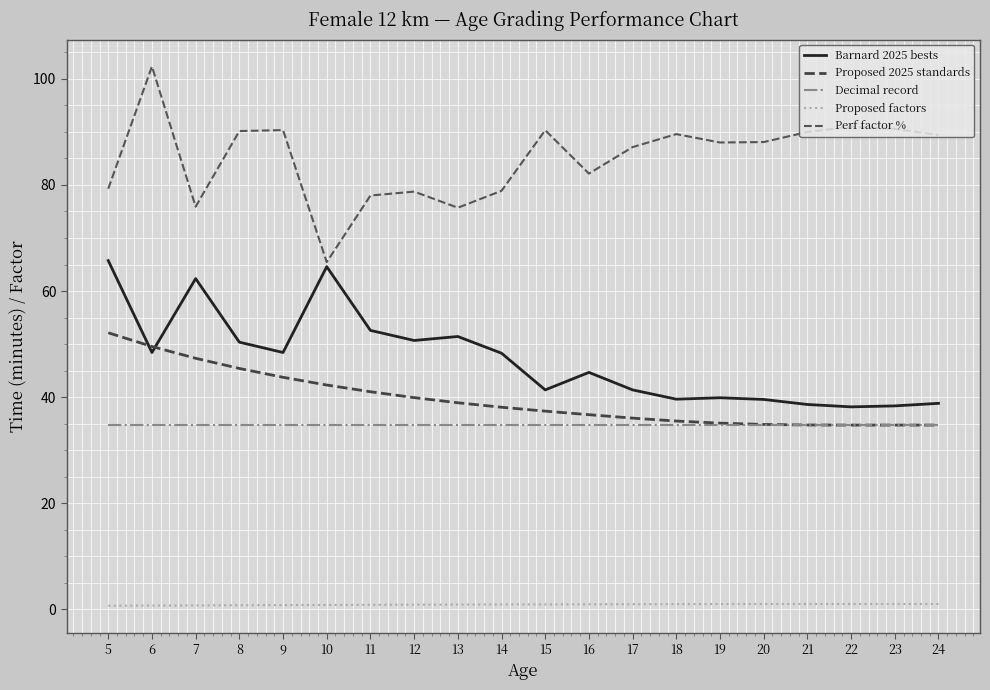

Reading left to right, list all the values displayed in this chart.

Barnard 2025 bests: 65.8	48.4	62.4	50.4	48.4	64.6	52.6	50.7	51.4	48.3	41.4	44.7	41.4	39.6	39.9	39.6	38.6	38.2	38.4	38.8
Proposed 2025 standards: 52.1	49.5	47.3	45.4	43.7	42.3	41.0	39.9	38.9	38.1	37.4	36.7	36.0	35.5	35.1	34.9	34.8	34.7	34.7	34.7
Decimal record: 34.7	34.7	34.7	34.7	34.7	34.7	34.7	34.7	34.7	34.7	34.7	34.7	34.7	34.7	34.7	34.7	34.7	34.7	34.7	34.7
Proposed factors: 0.7	0.7	0.7	0.8	0.8	0.8	0.8	0.9	0.9	0.9	0.9	0.9	1.0	1.0	1.0	1.0	1.0	1.0	1.0	1.0
Perf factor %: 79.3	102.3	75.9	90.2	90.3	65.5	78.0	78.8	75.7	78.9	90.3	82.2	87.1	89.6	88.0	88.1	90.0	91.0	90.6	89.4